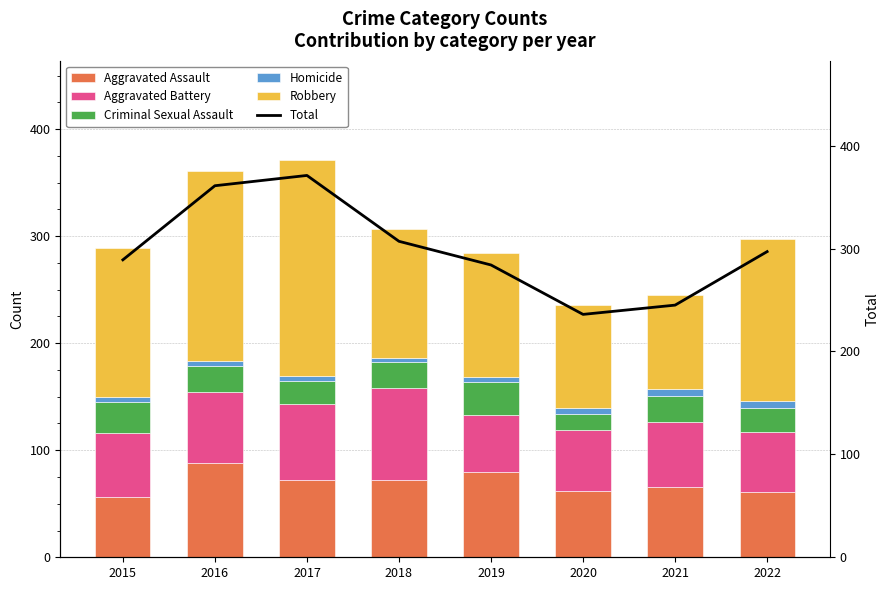

What is the maximum value shown in the chart?

371